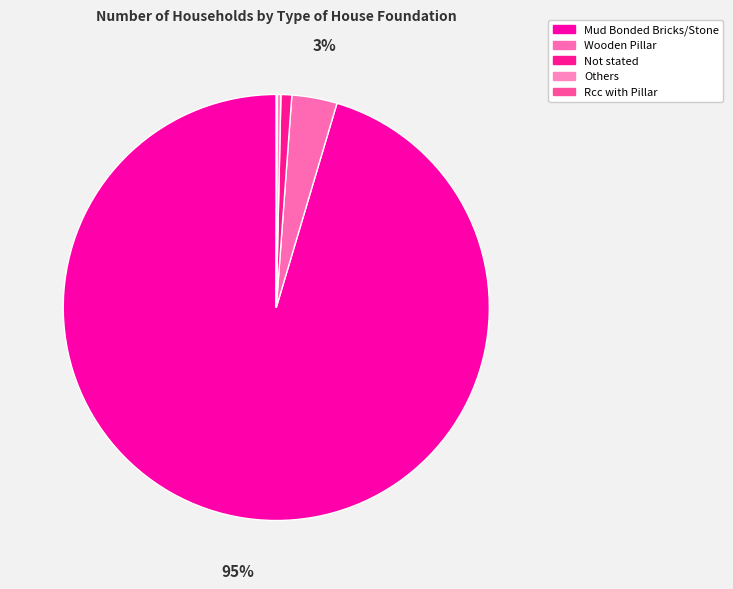

Count the number of slices in the pie.

5